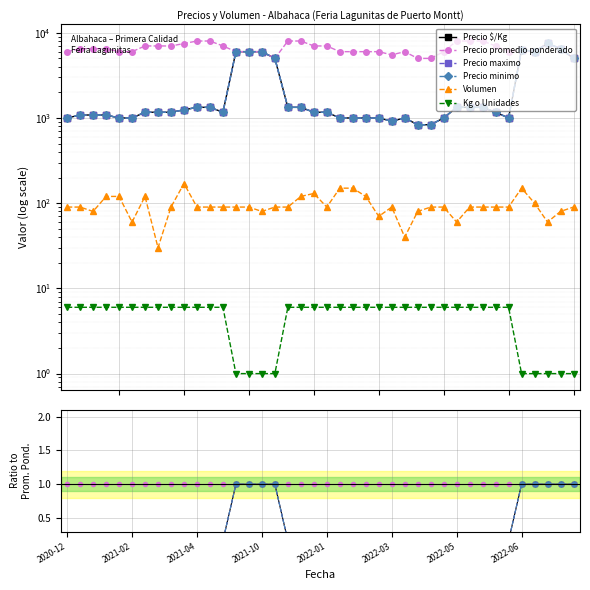

How many lines are shown in the chart?

6